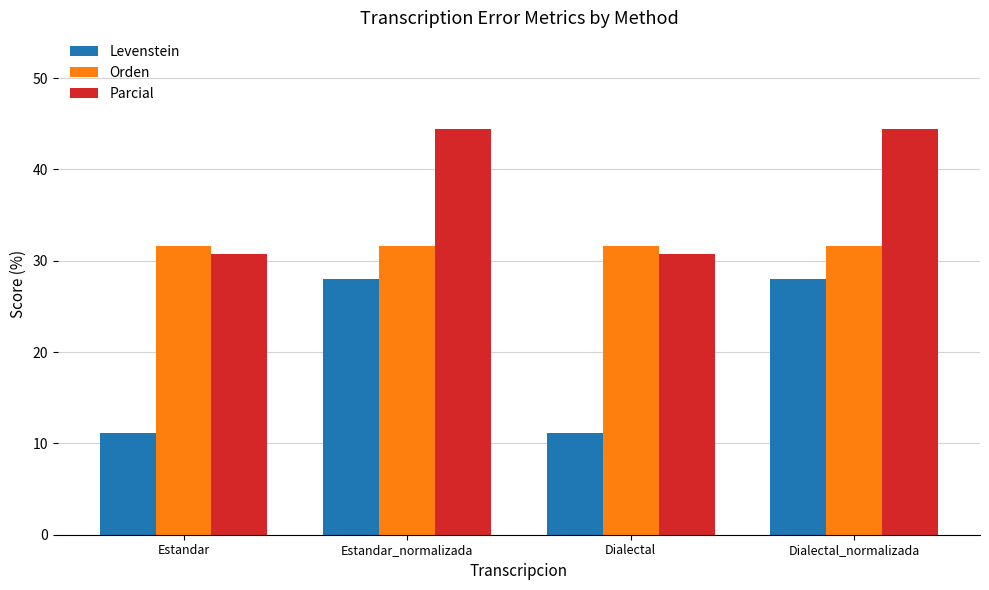

What is the minimum value for Orden?

31.6